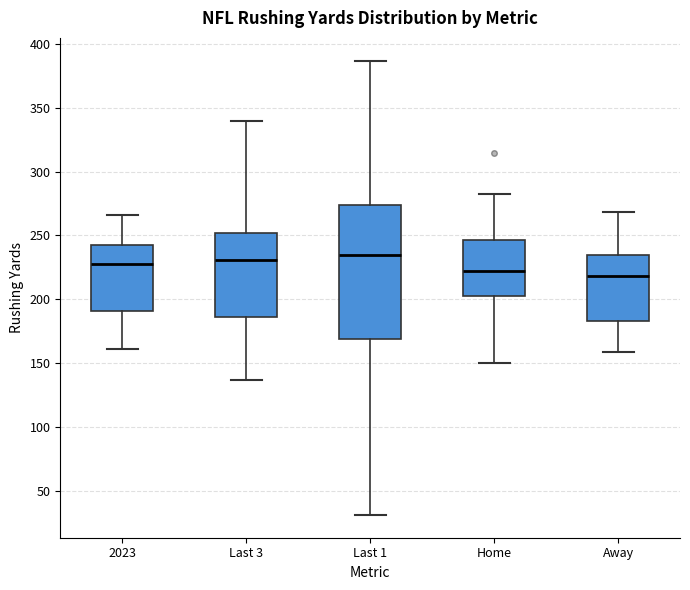

Comparing the boxes themselves (not the whiskers), which one is the tallest?

Last 1